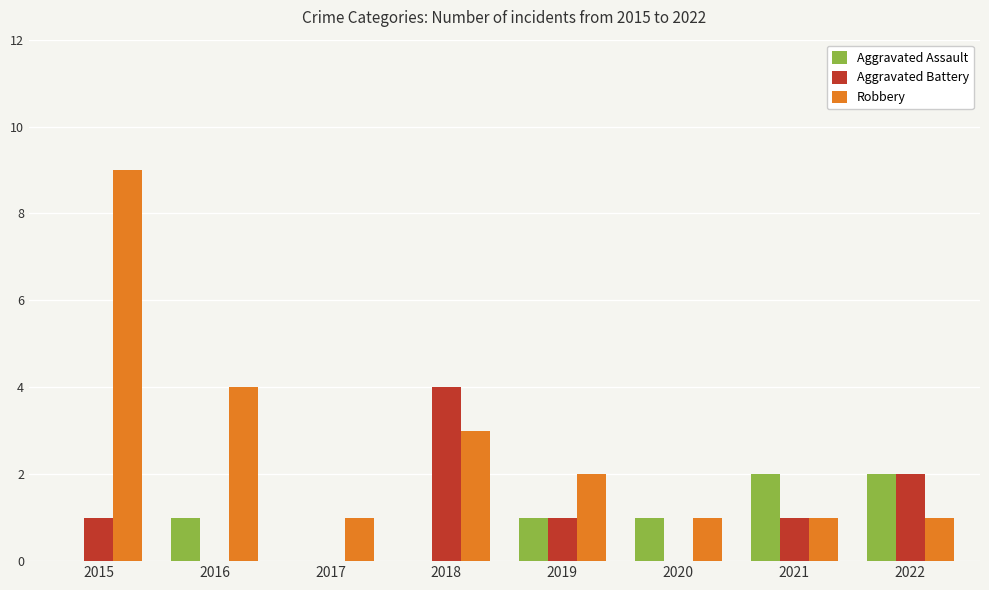

Is it true that Aggravated Battery equals 7 at 2018?

False